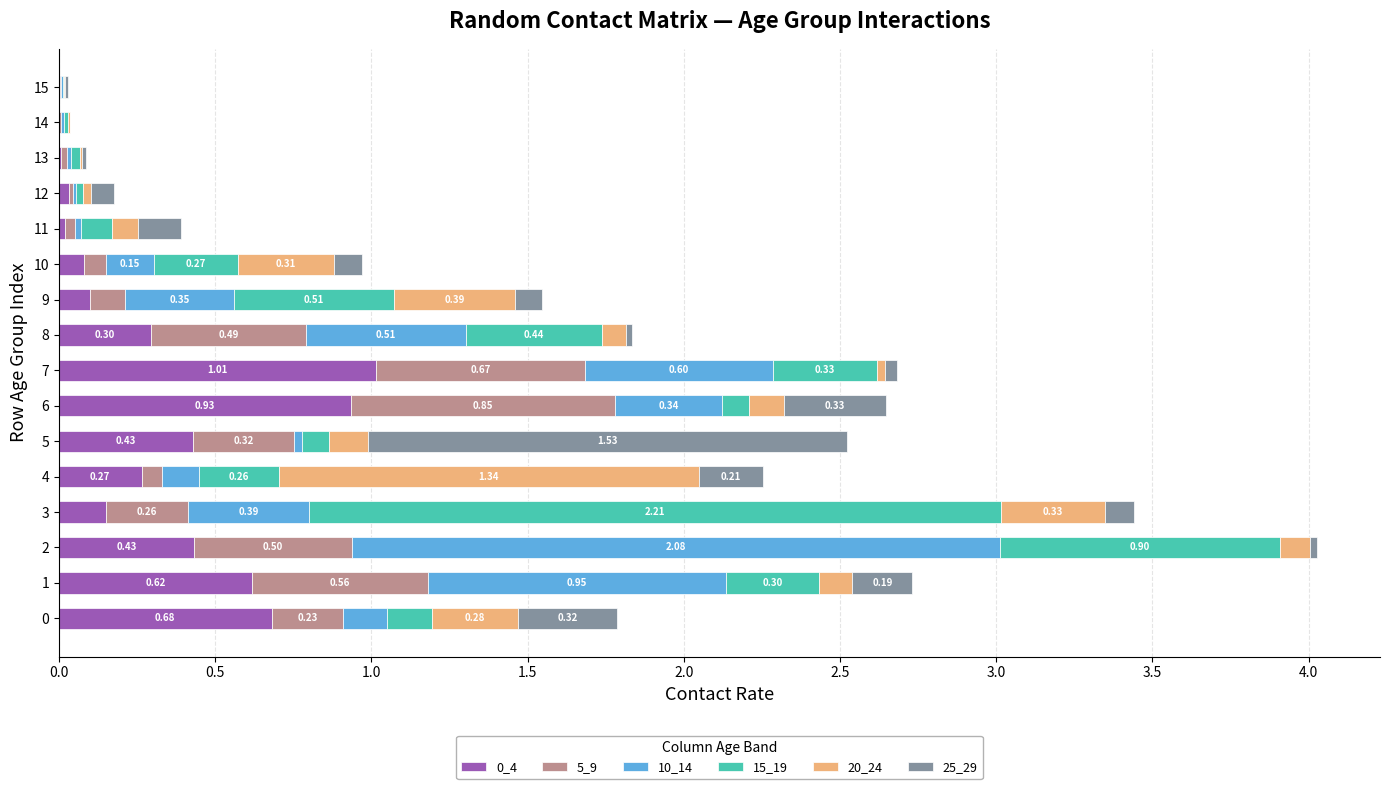

What is the total value across all series at 6?

2.6